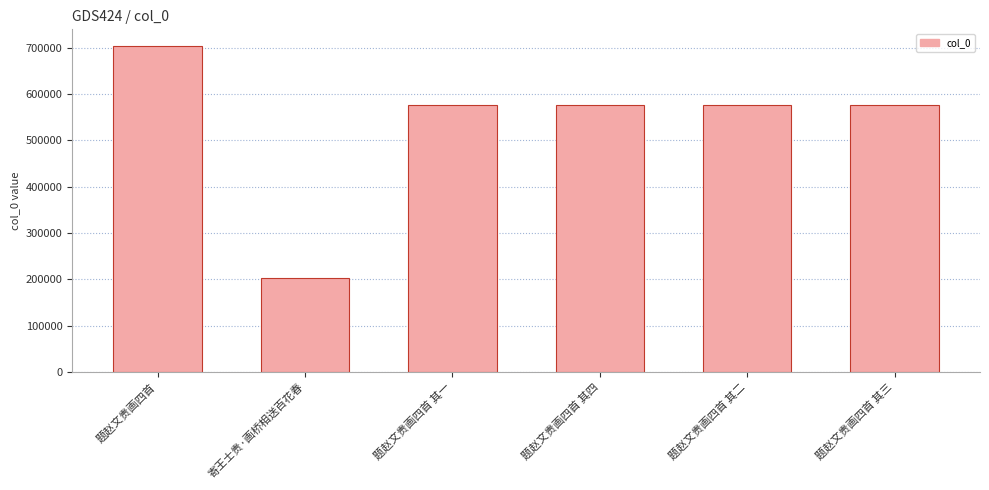

What is the label of the 1st bar from the right?

题赵文贵画四首 其三